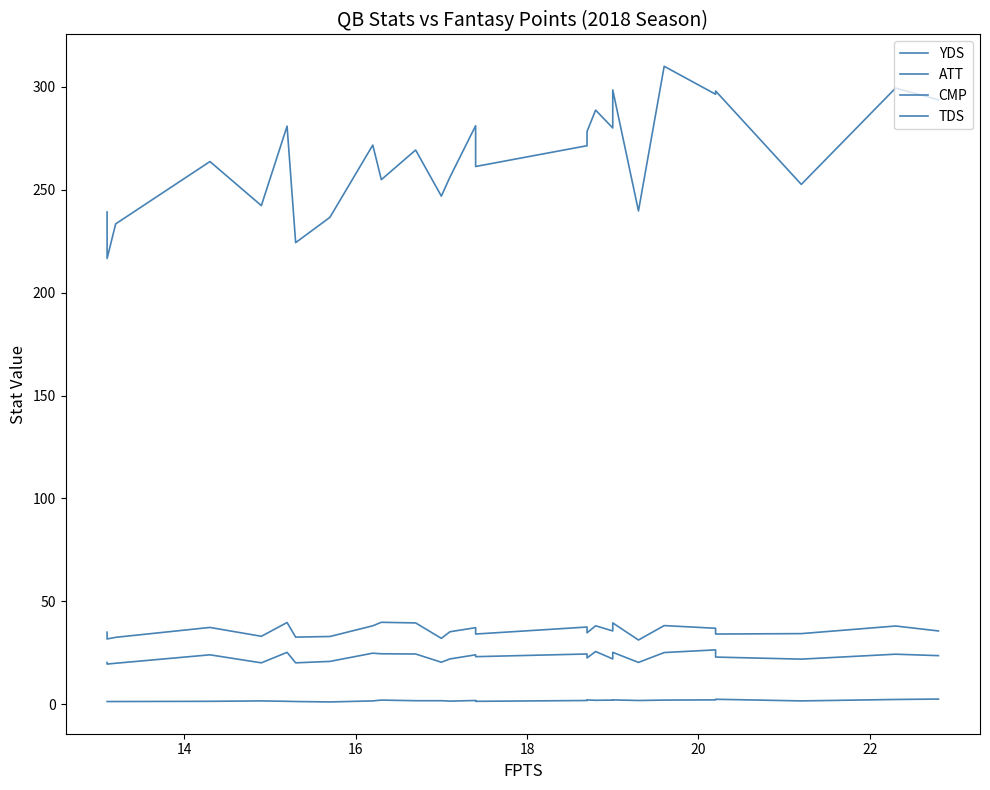

In TDS, how many points are lower than both neighbors (excluding endpoints)?

6